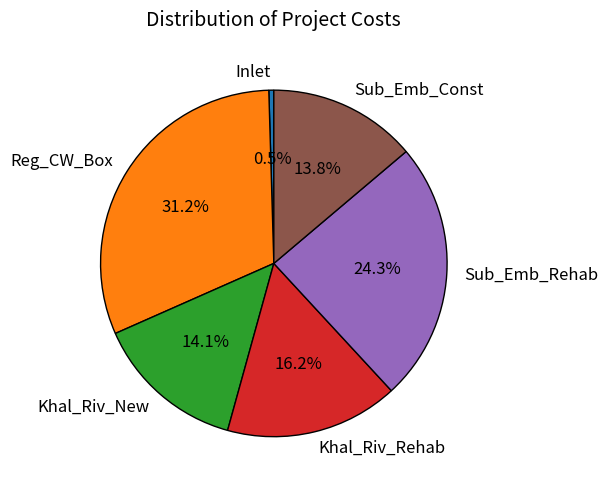

How many segments does this pie chart have?

6